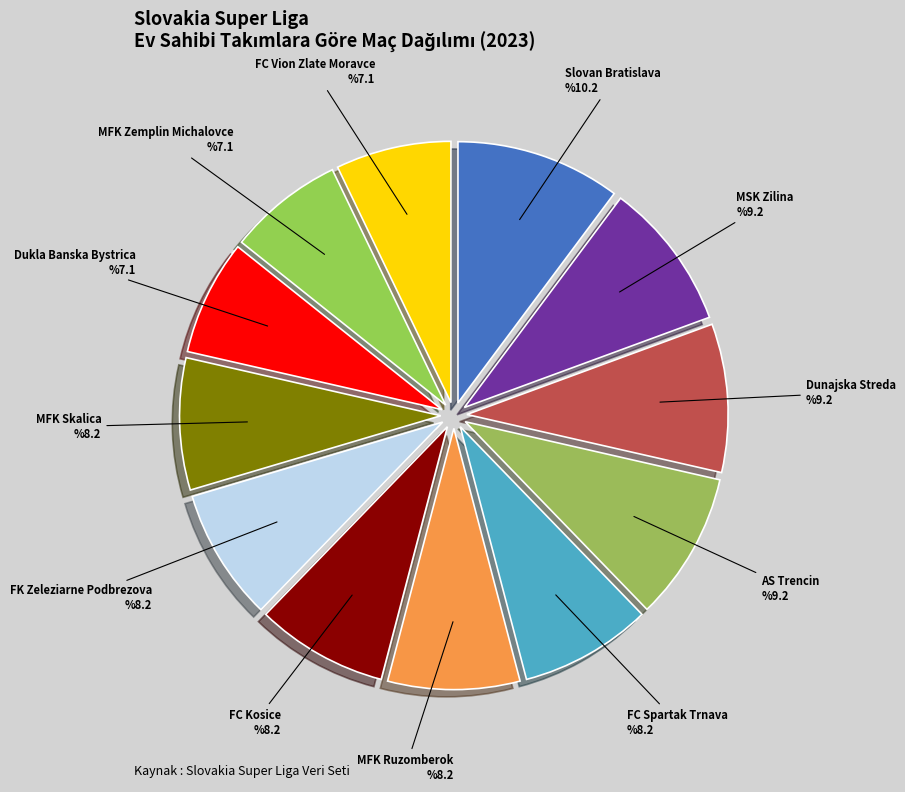

Between AS Trencin and FC Kosice, which is larger?

AS Trencin